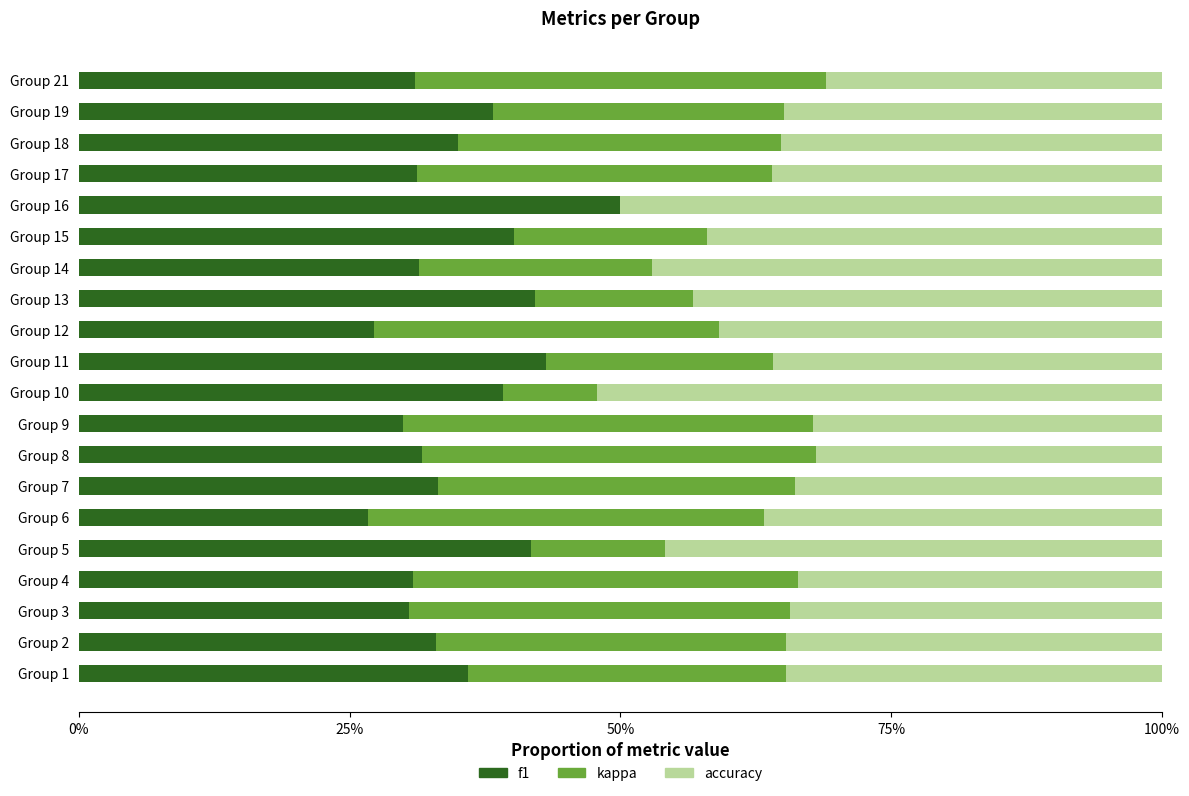

What position from the right is 9?

11